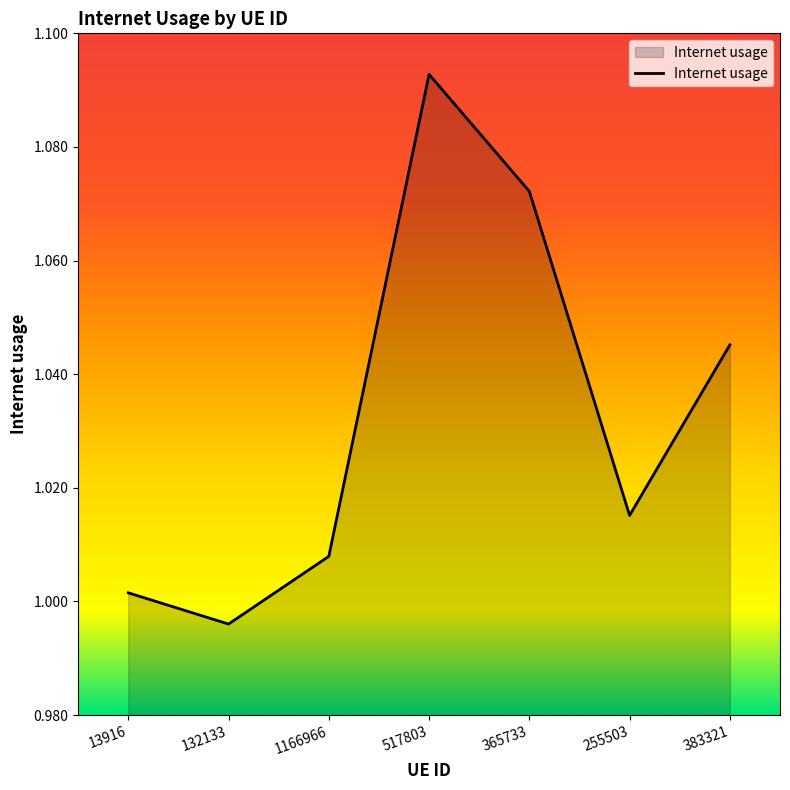

Where is the first local maximum?

517803